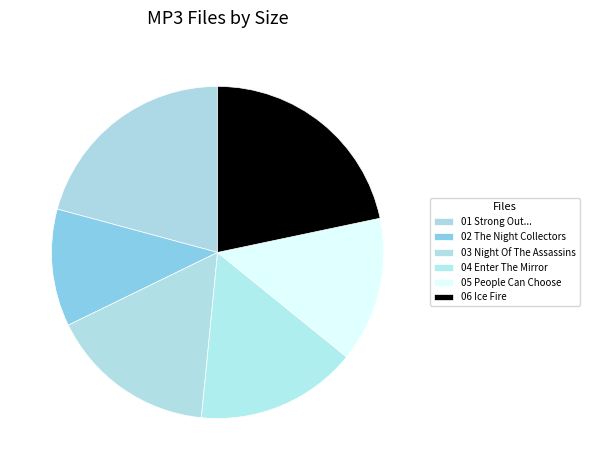

Is there any slice that represents more than half of the pie?

No